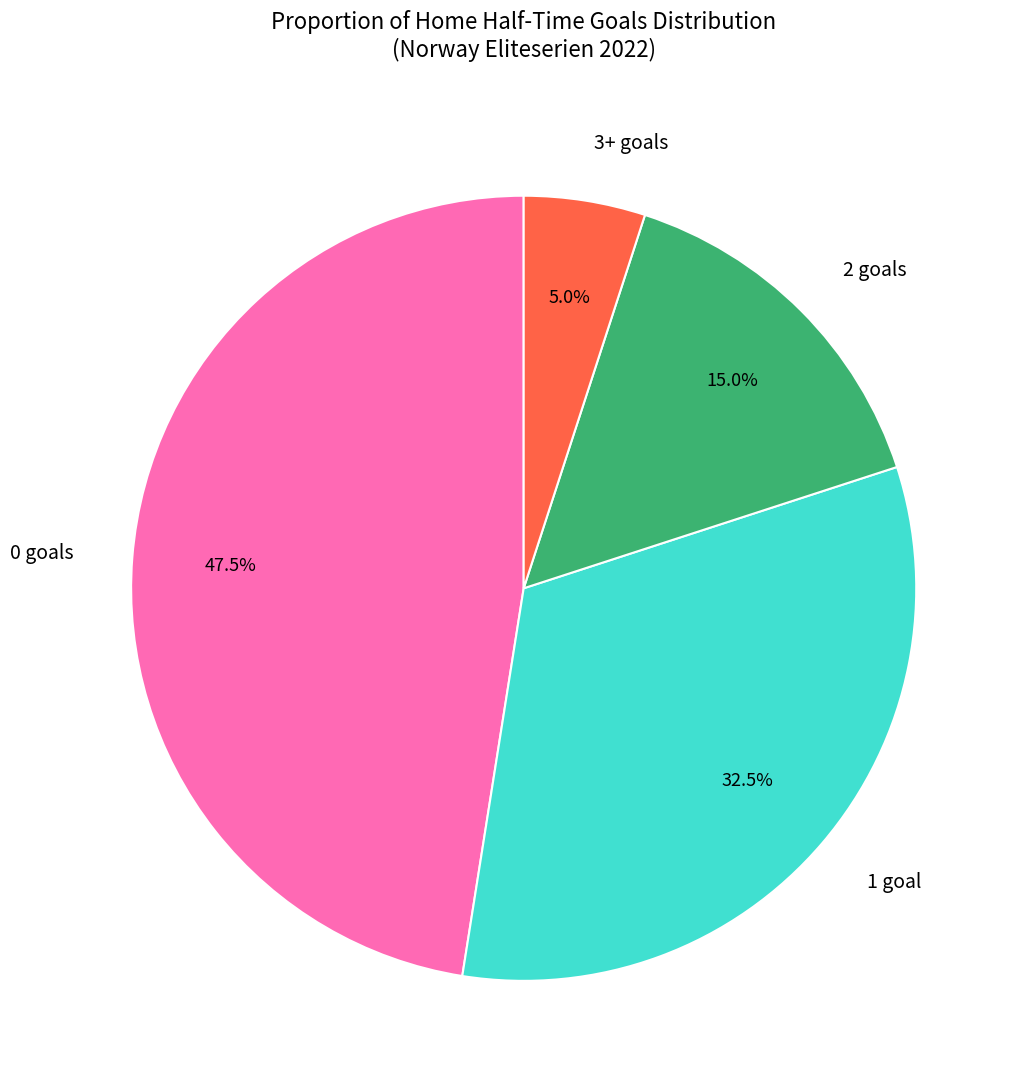

How many segments does this pie chart have?

4